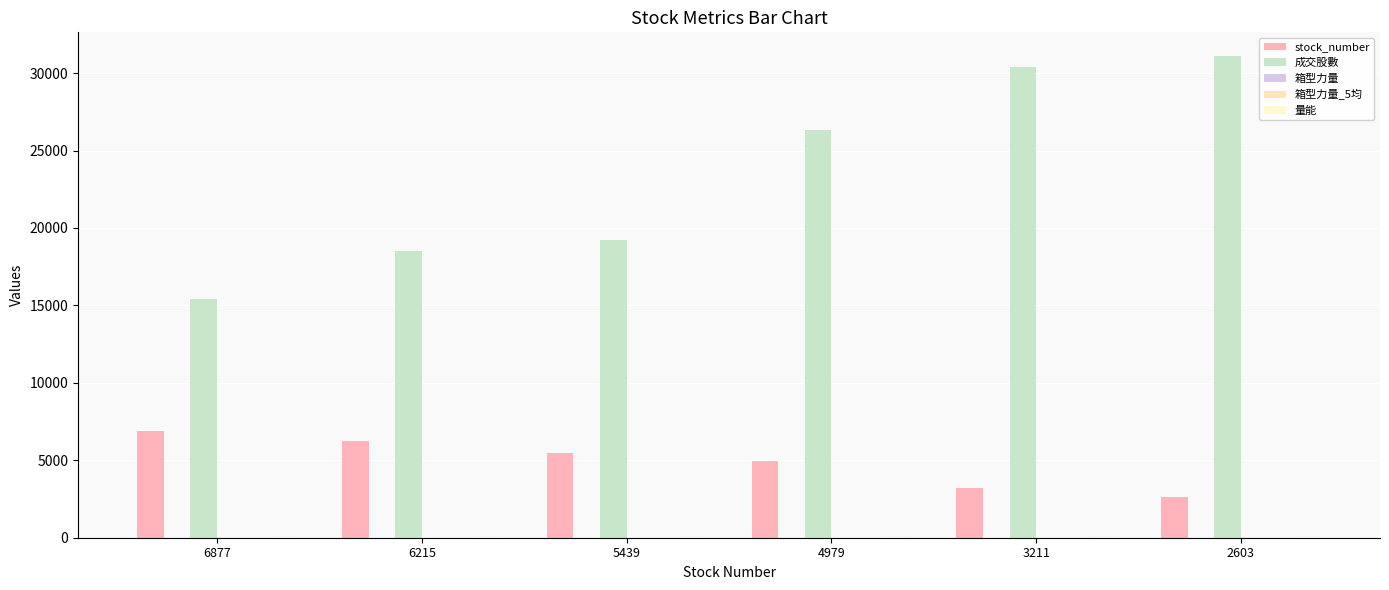

What are all the series names shown in the legend?

stock_number, 成交股數, 箱型力量, 箱型力量_5均, 量能